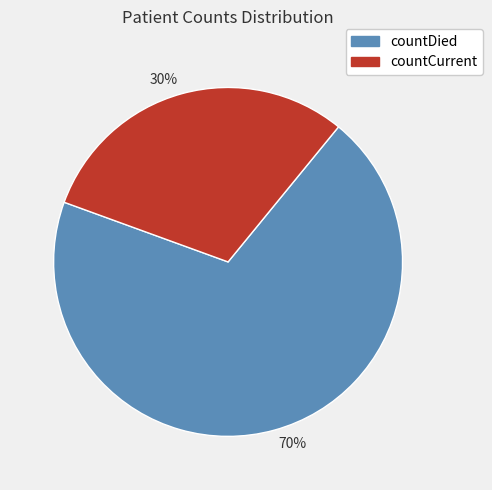

True or false: 30% accounts for 30% of the total.

True